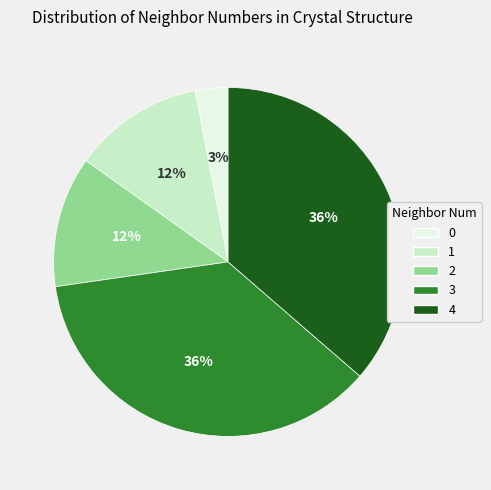

Do 2 and 3 together represent more than half of the pie?

No